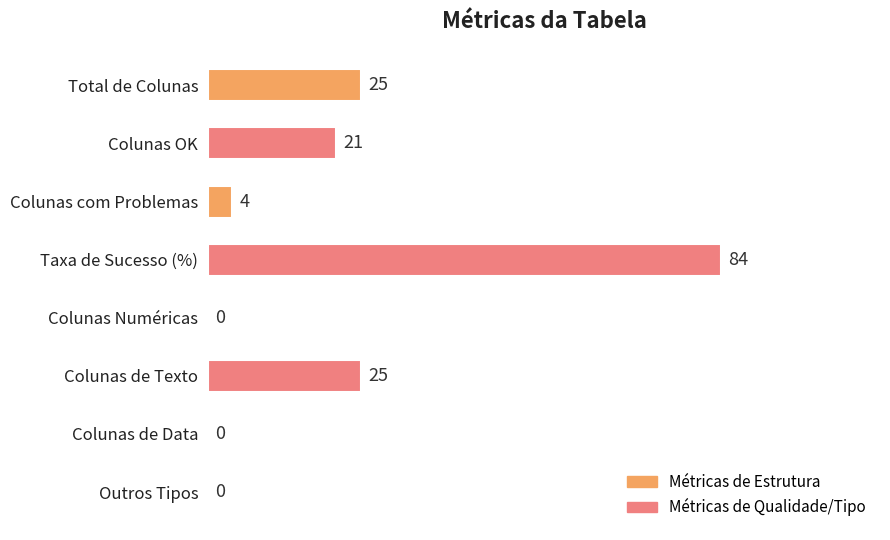

Are the bars grouped side by side (vs. stacked)?

No